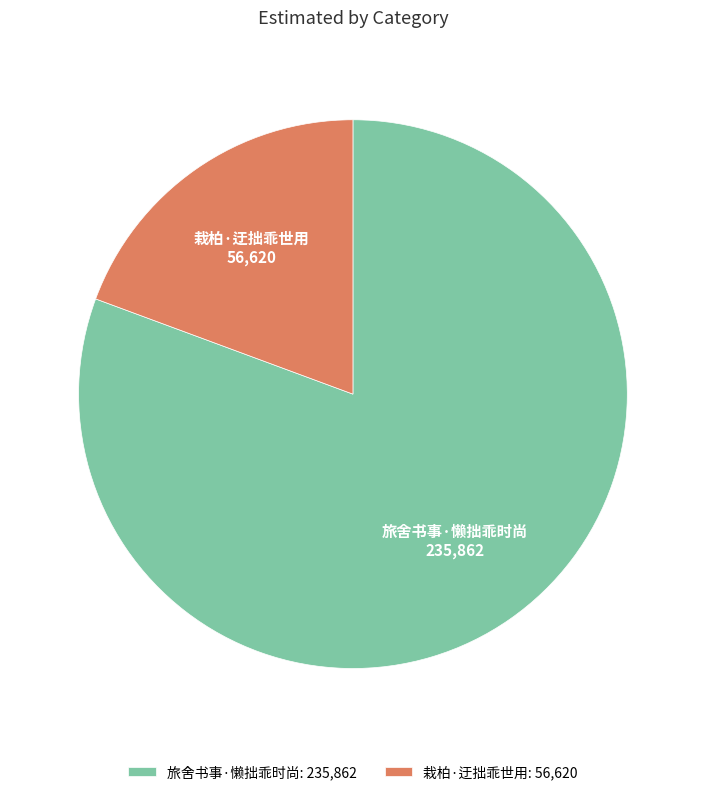

Which category has the biggest portion of the pie?

旅舍书事·懒拙乖时尚